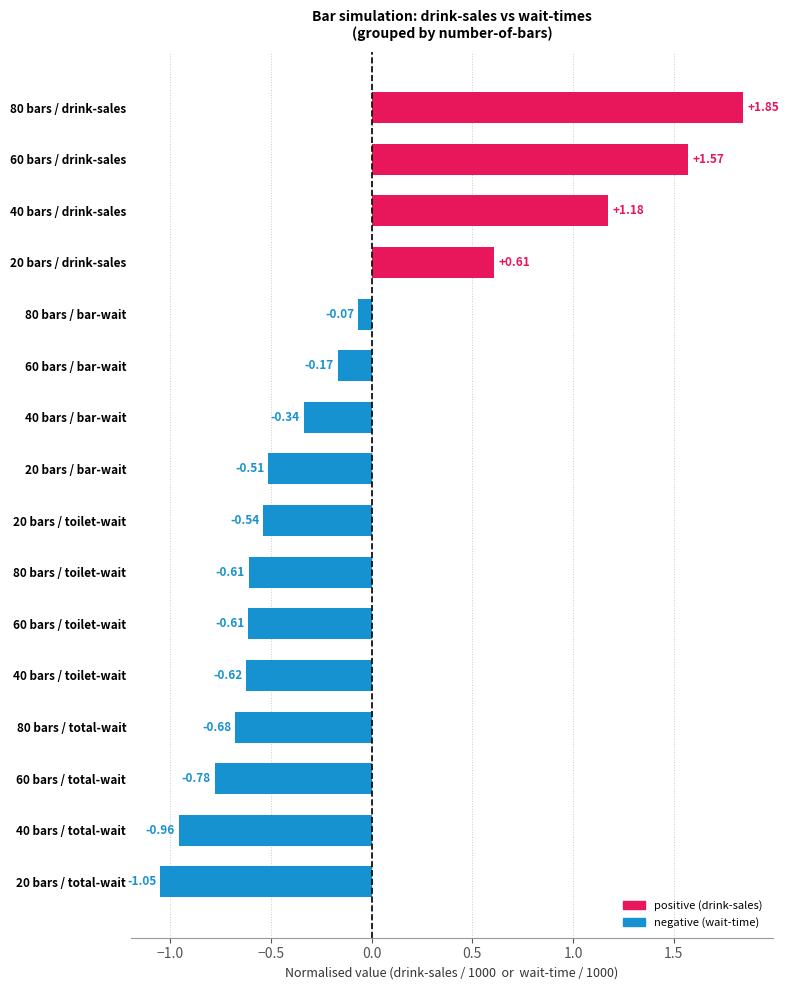

At which label is the value closest to 0?

80 bars / bar-wait